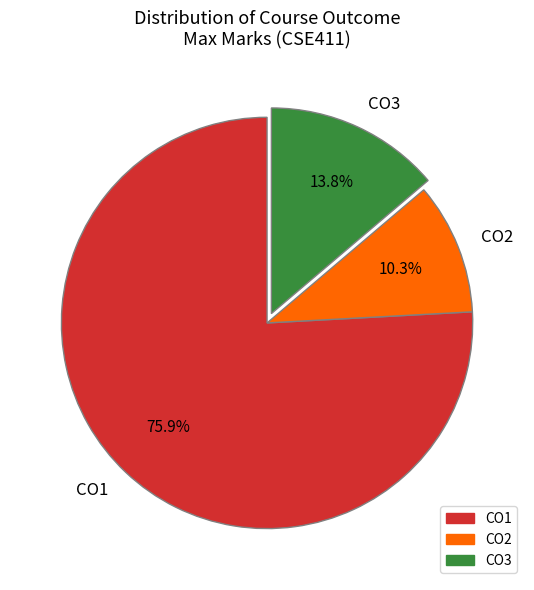

Combined, do CO2 and CO3 account for over 50%?

No